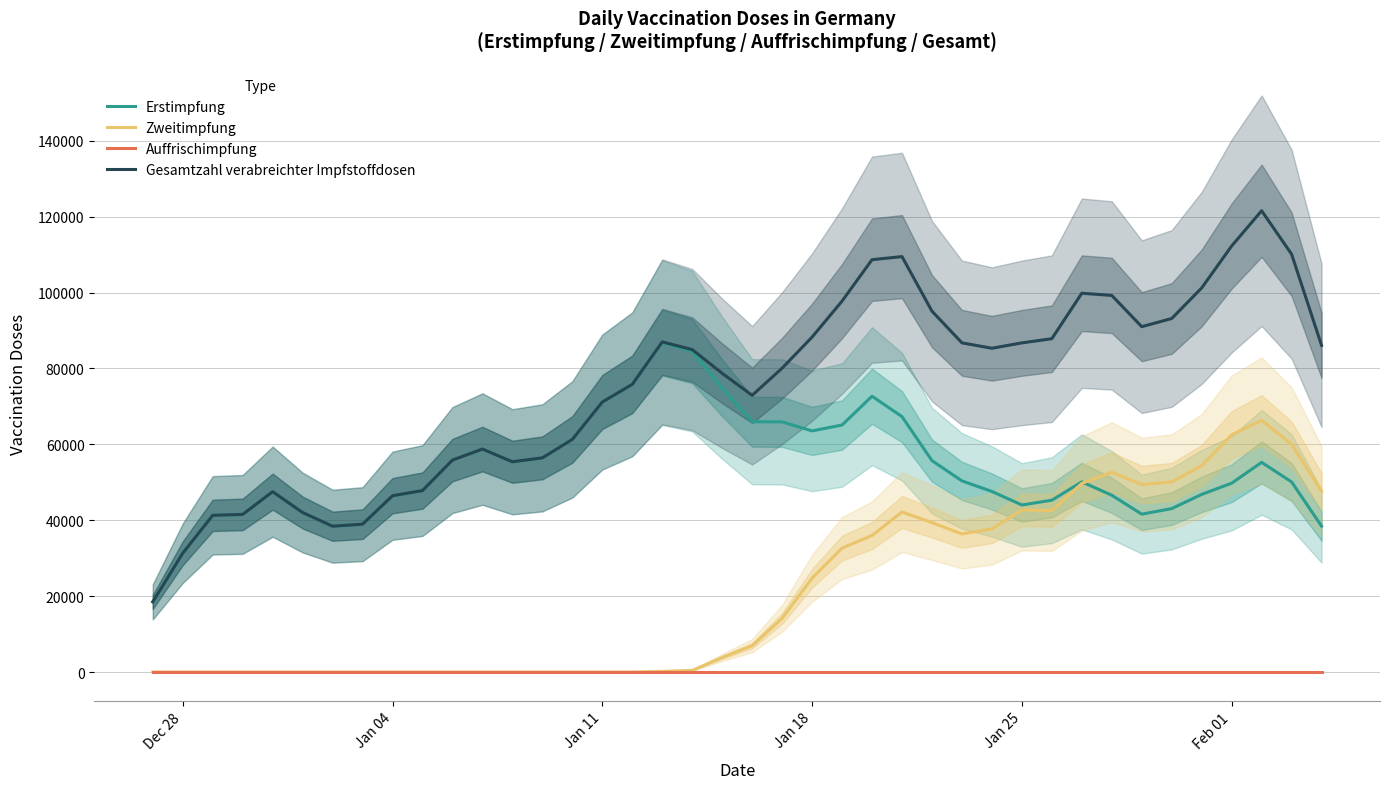

What is the highest value of the Zweitimpfung series?

66316.4